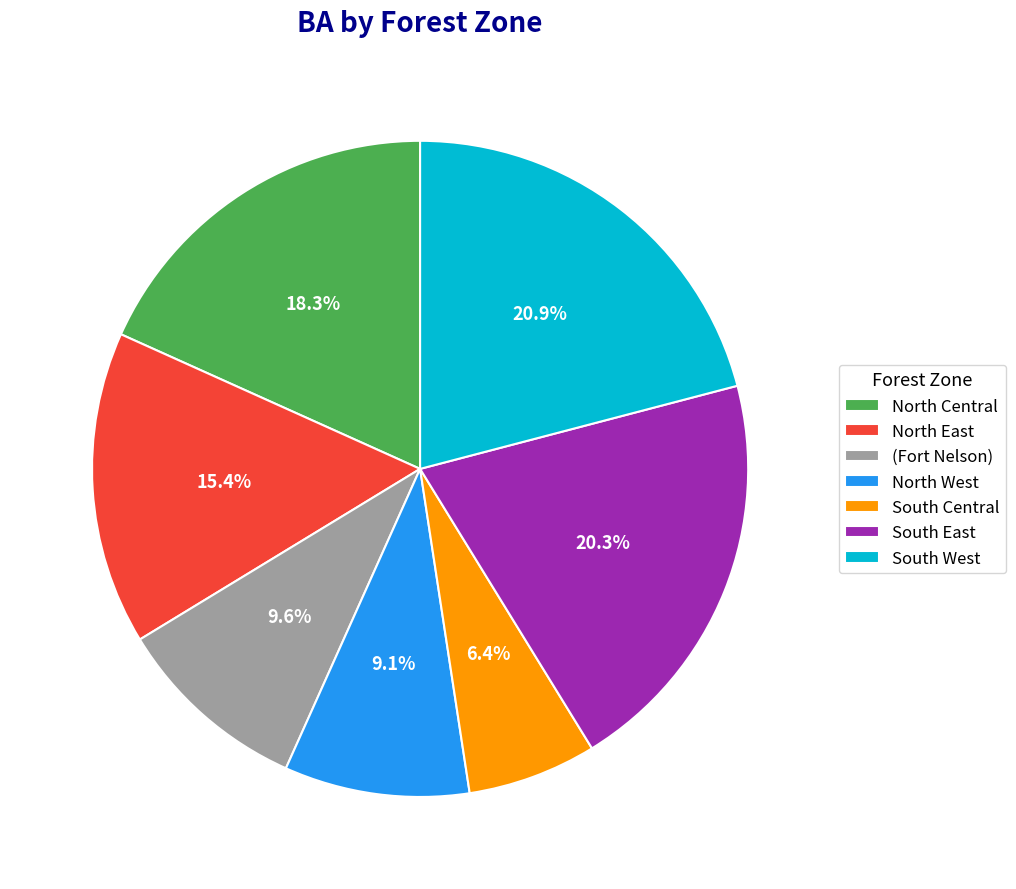

Is North East the majority of the pie?

No